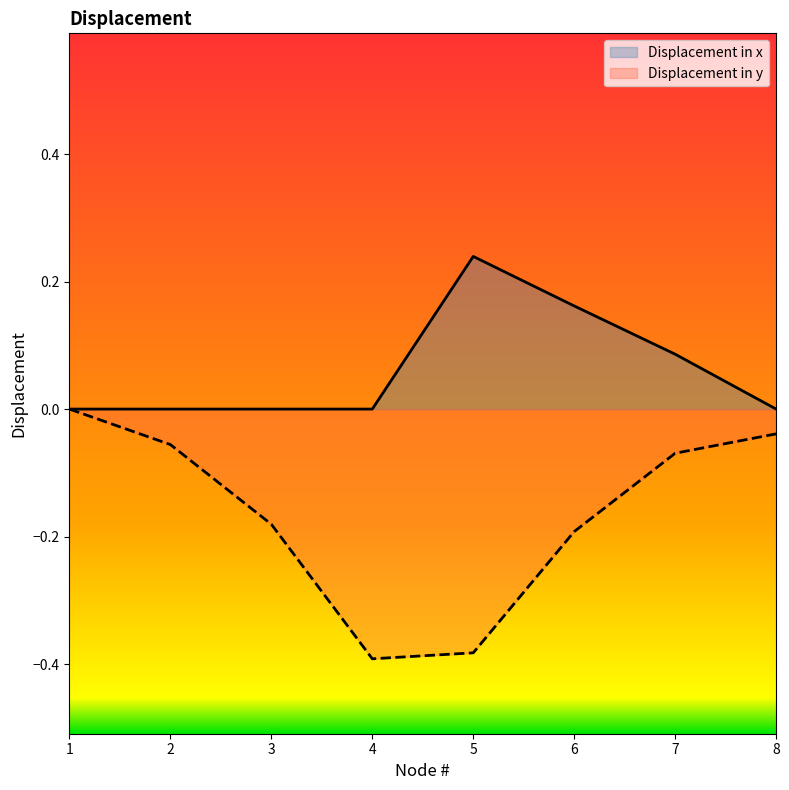

Does the chart have visible grid lines?

No